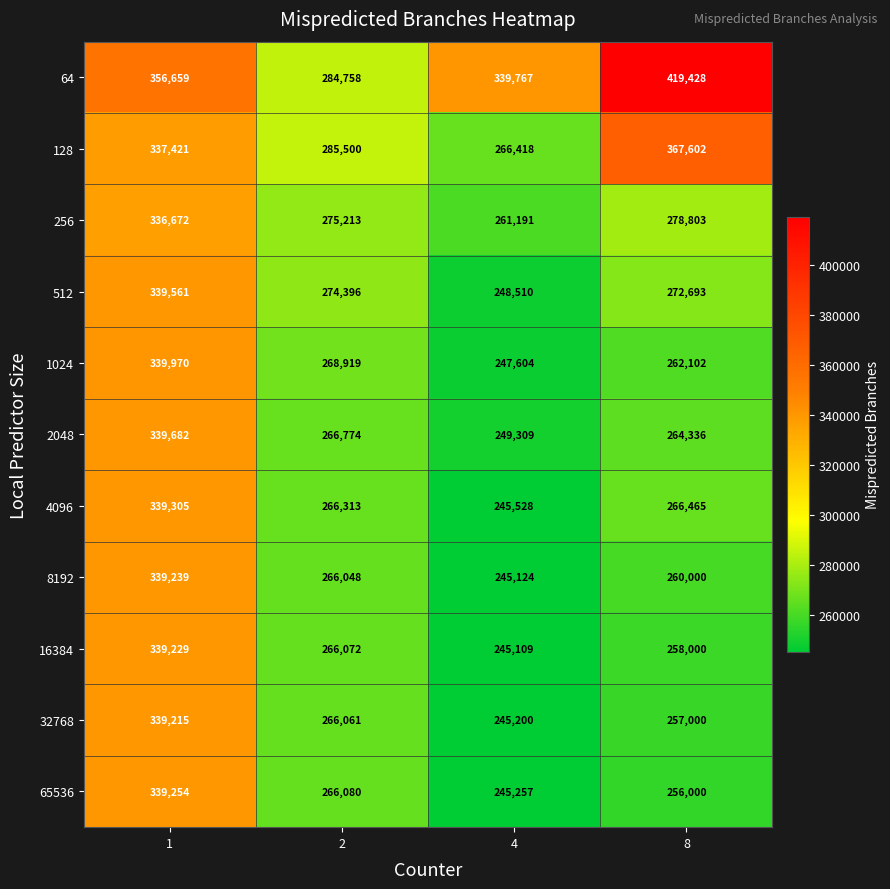

At how many categories does at least one series exceed 410090?

1